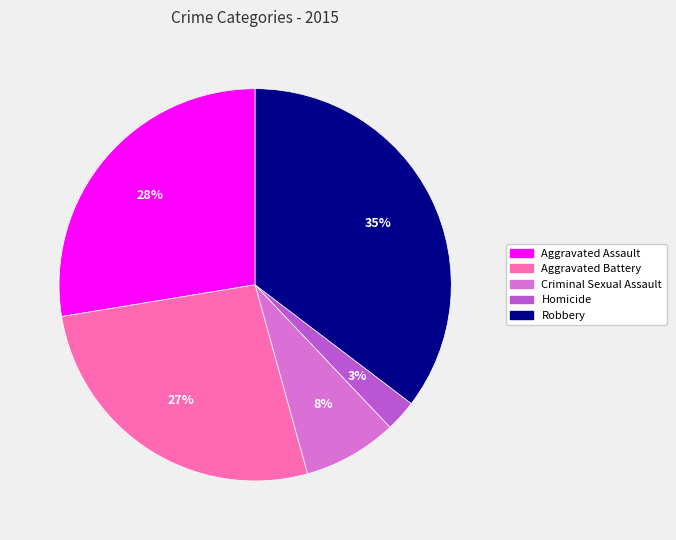

Which has a higher value, Criminal Sexual Assault or Aggravated Assault?

Aggravated Assault